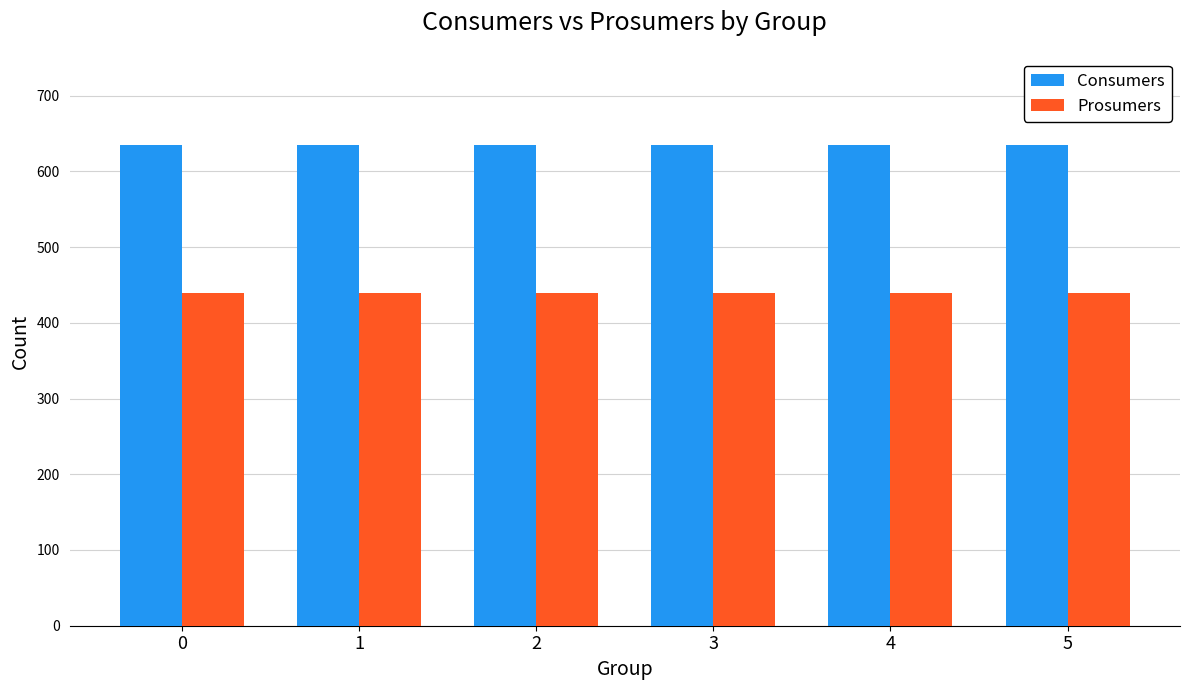

Is it true that Consumers equals 635 at 1?

True